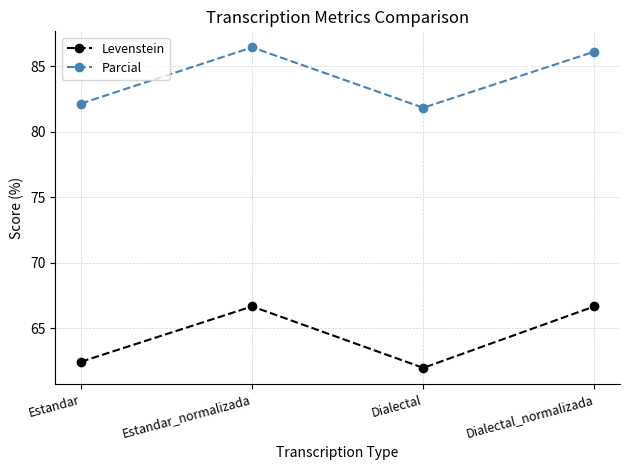

Where is the first local minimum for Levenstein?

Dialectal